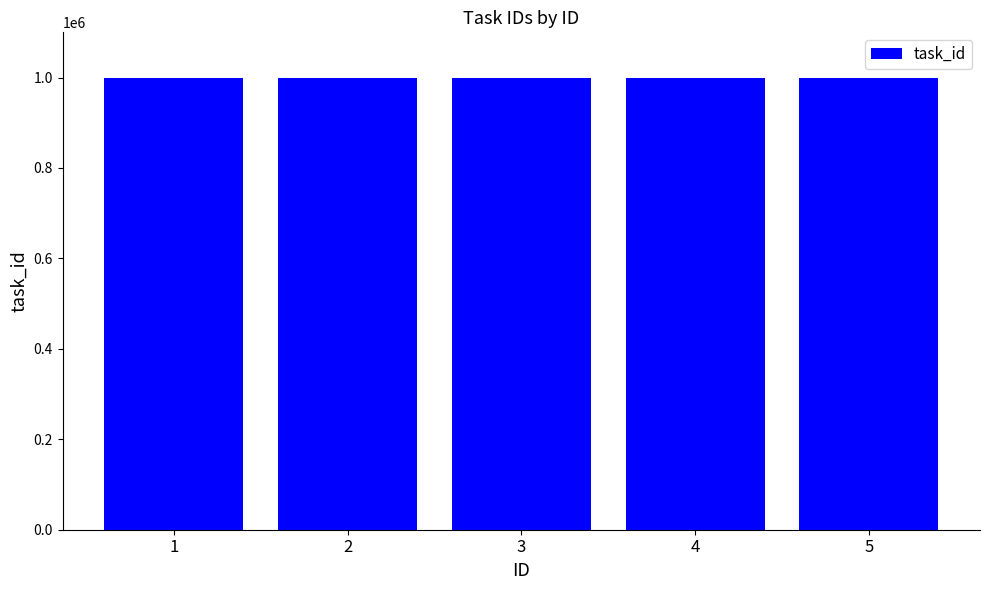

How many bars are there in total?

5